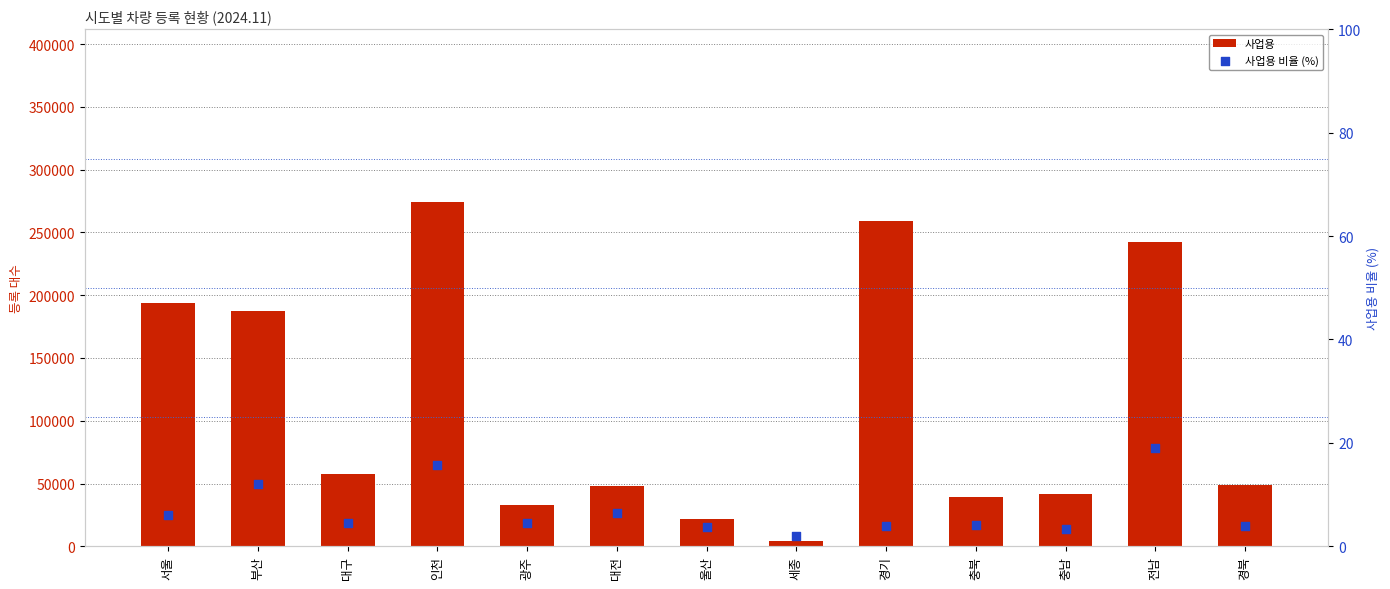

Is the value of 사업용 at 대전 greater than the value of 사업용 비율 (%) at 전남?

Yes